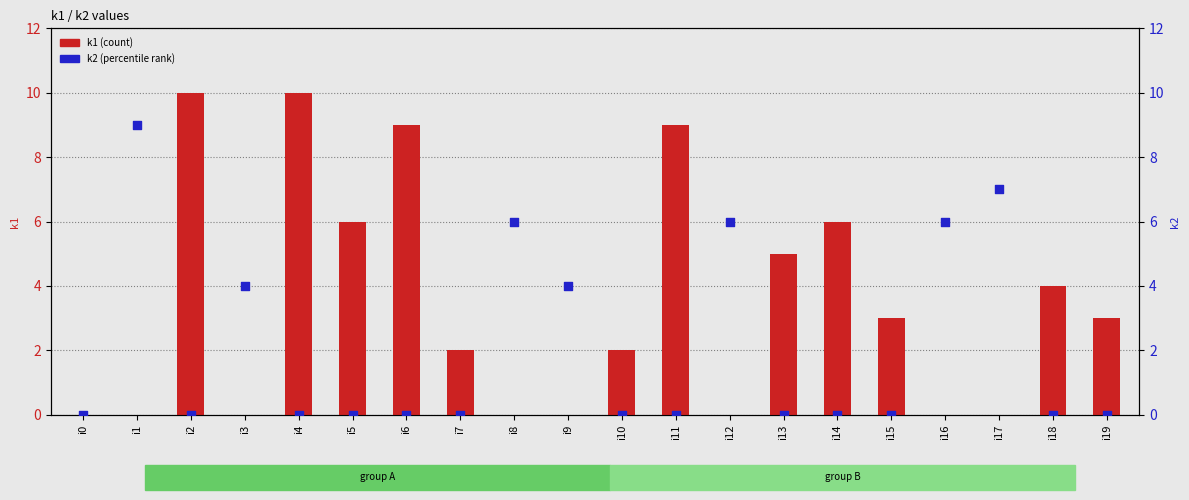

What is the total value across all series at i5?

6